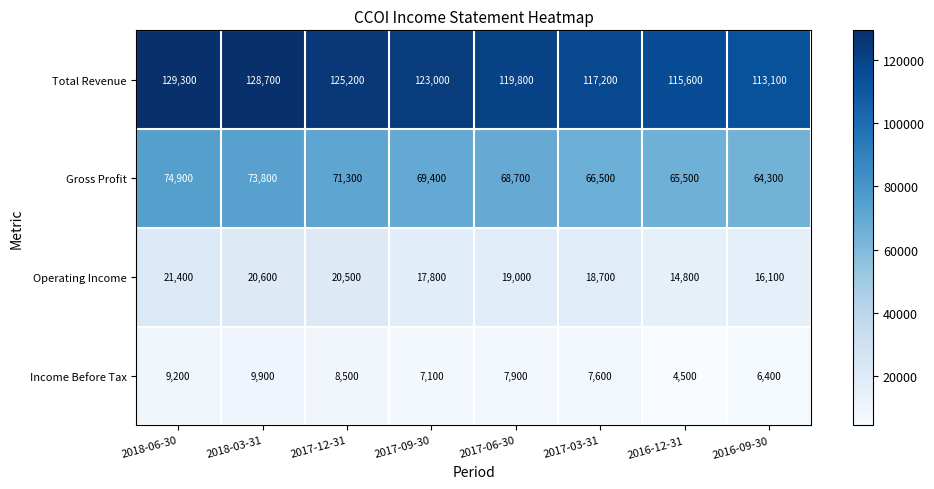

What is the difference between the maximum and minimum values in the Operating Income series?

6600